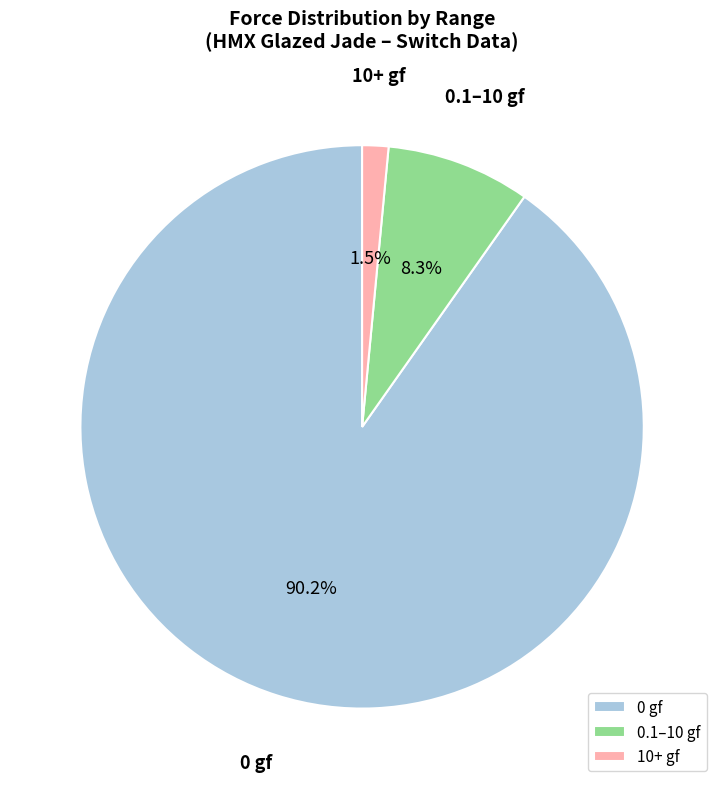

Is there any slice that represents more than half of the pie?

Yes